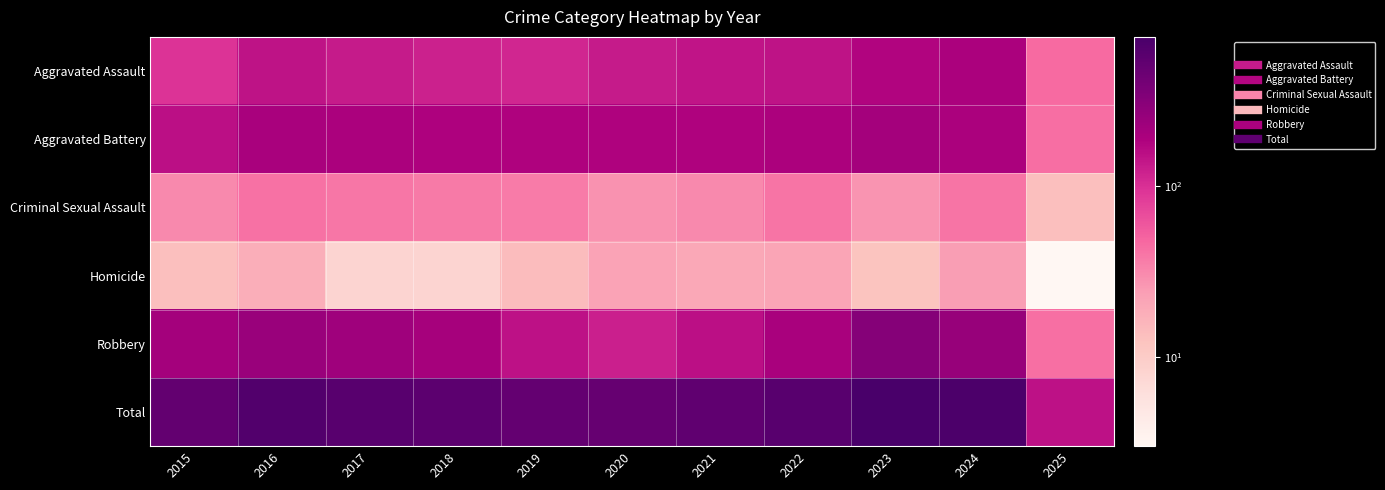

At how many categories does at least one series exceed 571?

5